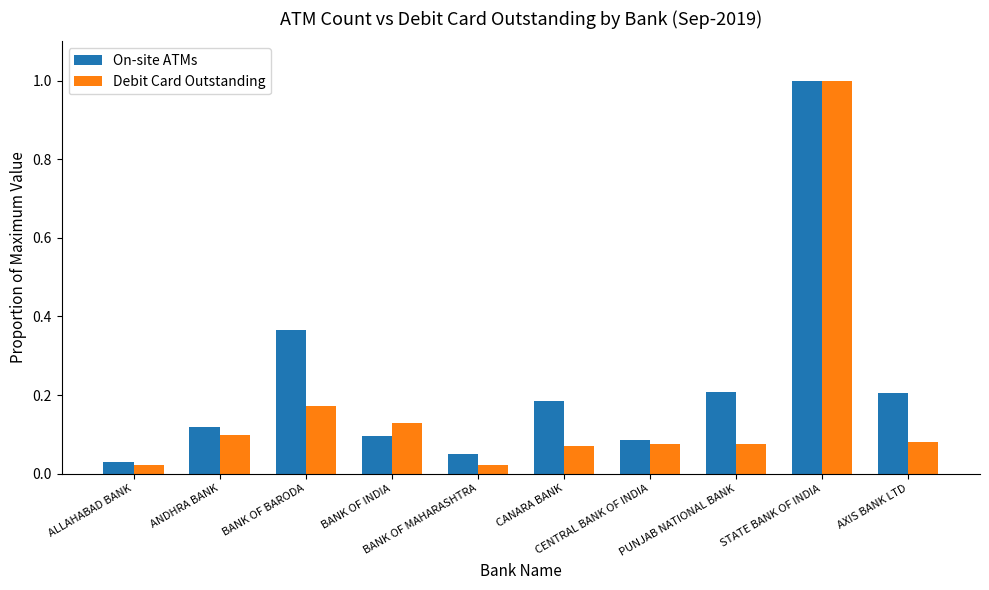

List the series in order of their overall mean, highest first.

On-site ATMs, Debit Card Outstanding